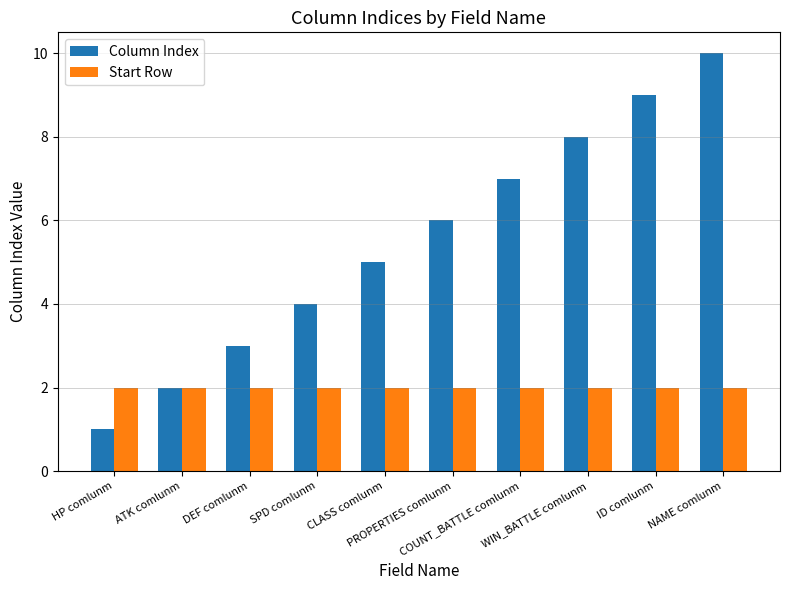

What is the label of the 7th bar from the right?

SPD comlunm